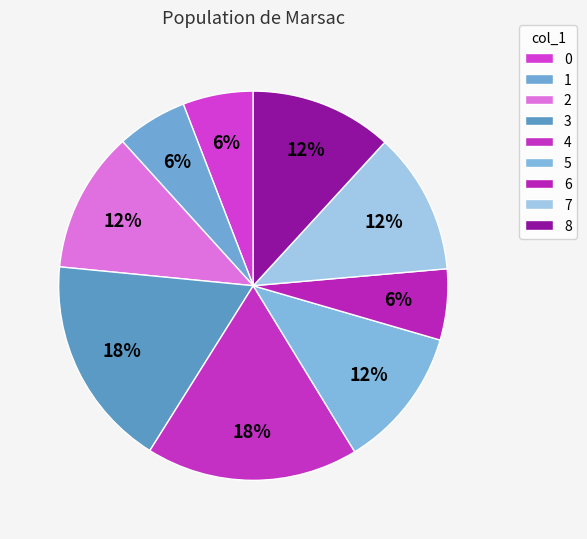

How many slices are in this pie chart?

9